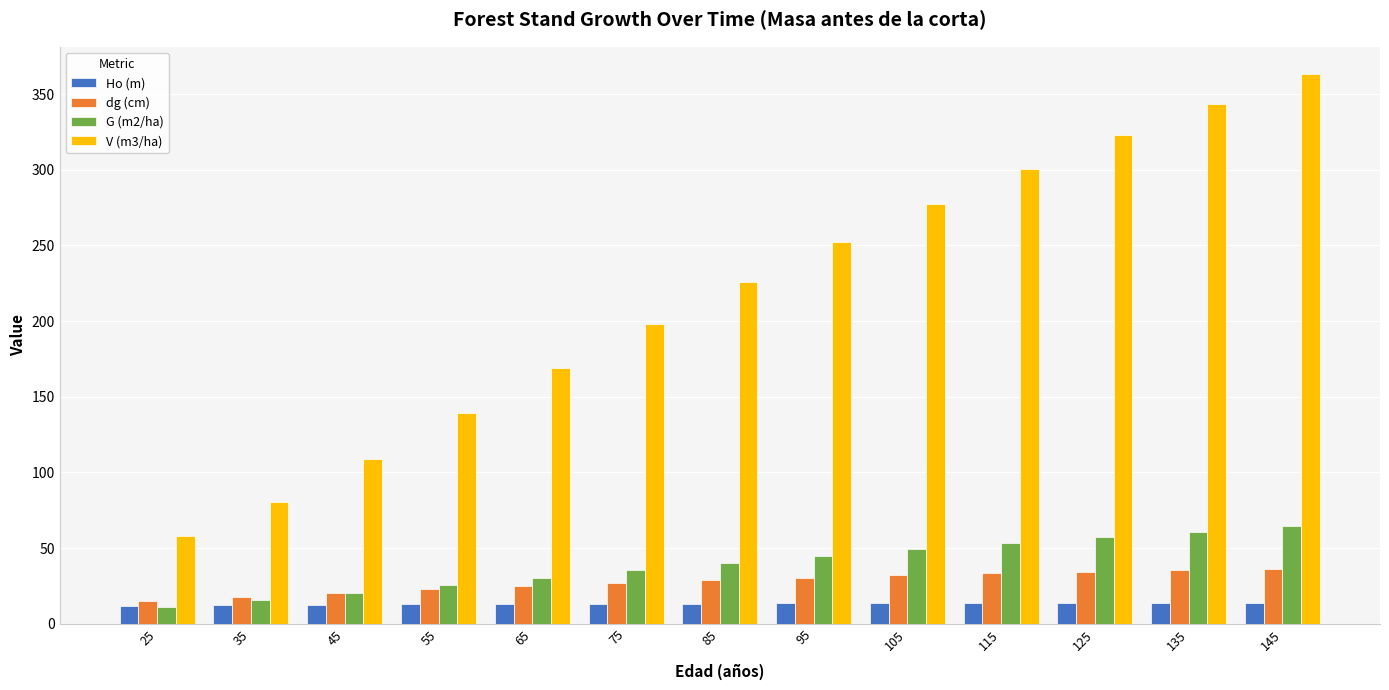

Is the value of G (m2/ha) at 85 greater than the value of Ho (m) at 145?

Yes